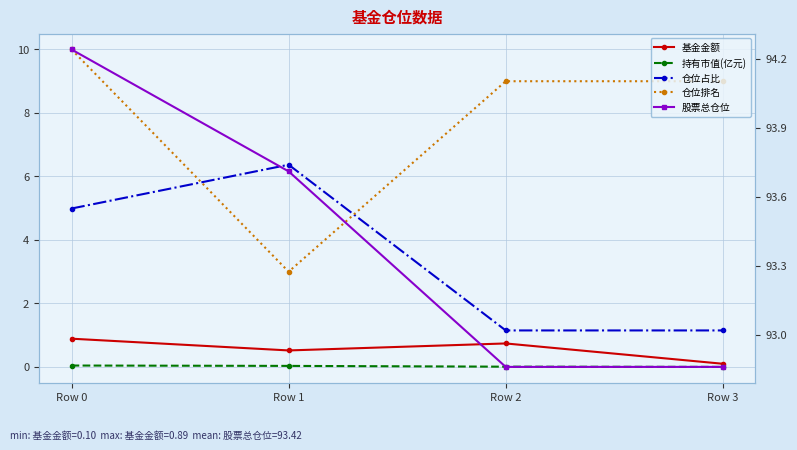

Which series changed the most between Row 0 and Row 3?

仓位占比